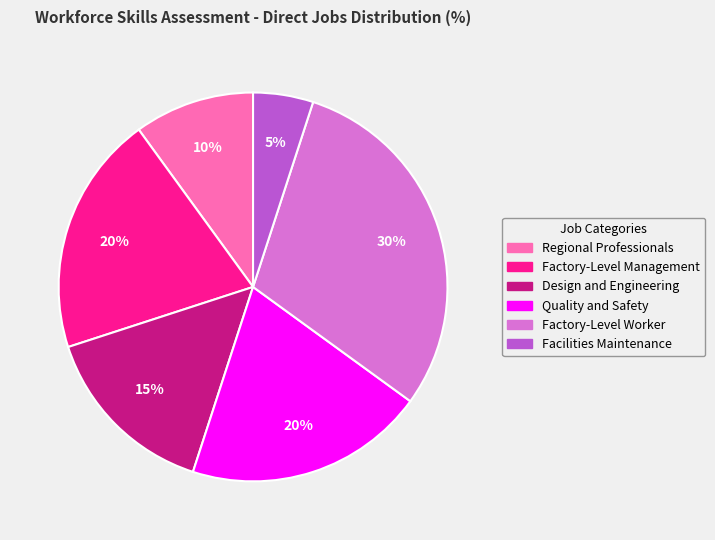

How many slices are in this pie chart?

6